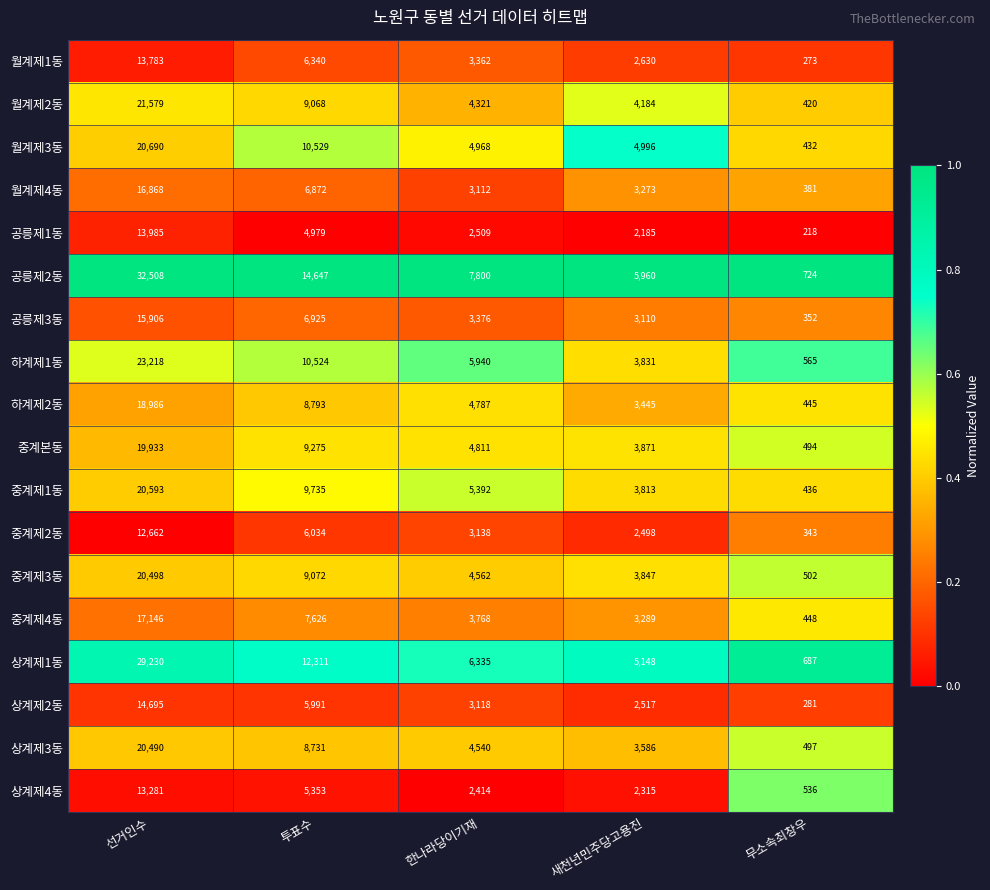

True or false: 공릉제2동 has a value of 21770 at 투표수.

False